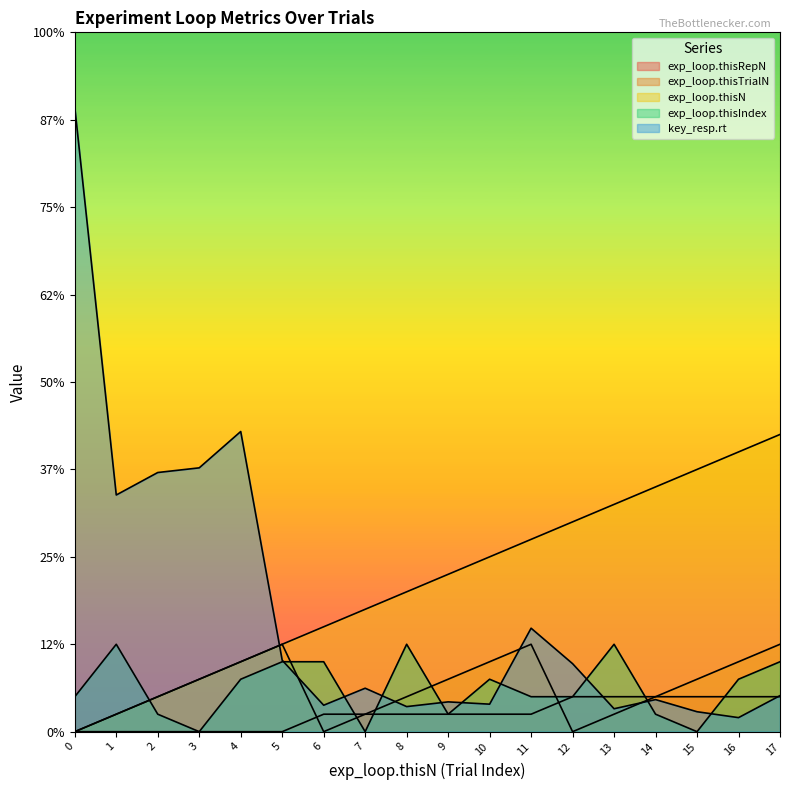

How many data points in exp_loop.thisRepN are above 1?

6